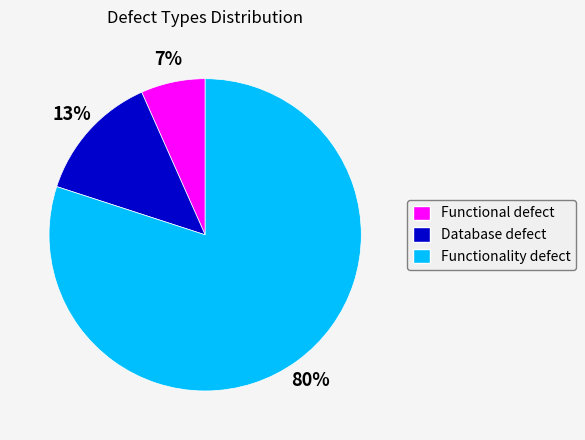

To the nearest percent, what is the difference between the largest and smallest slice percentages?

73%